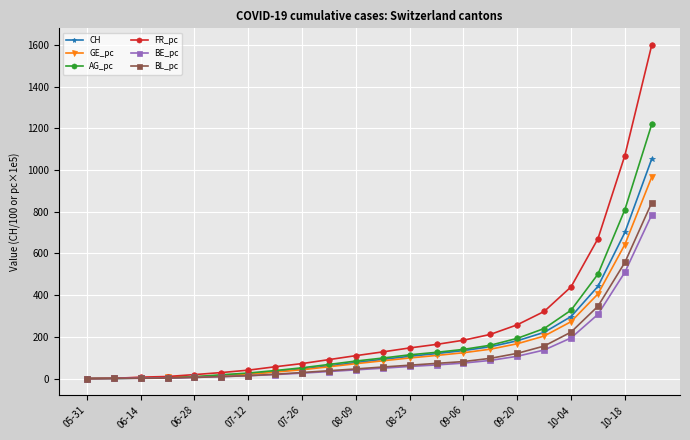

What is the highest value of the BL_pc series?

844.0